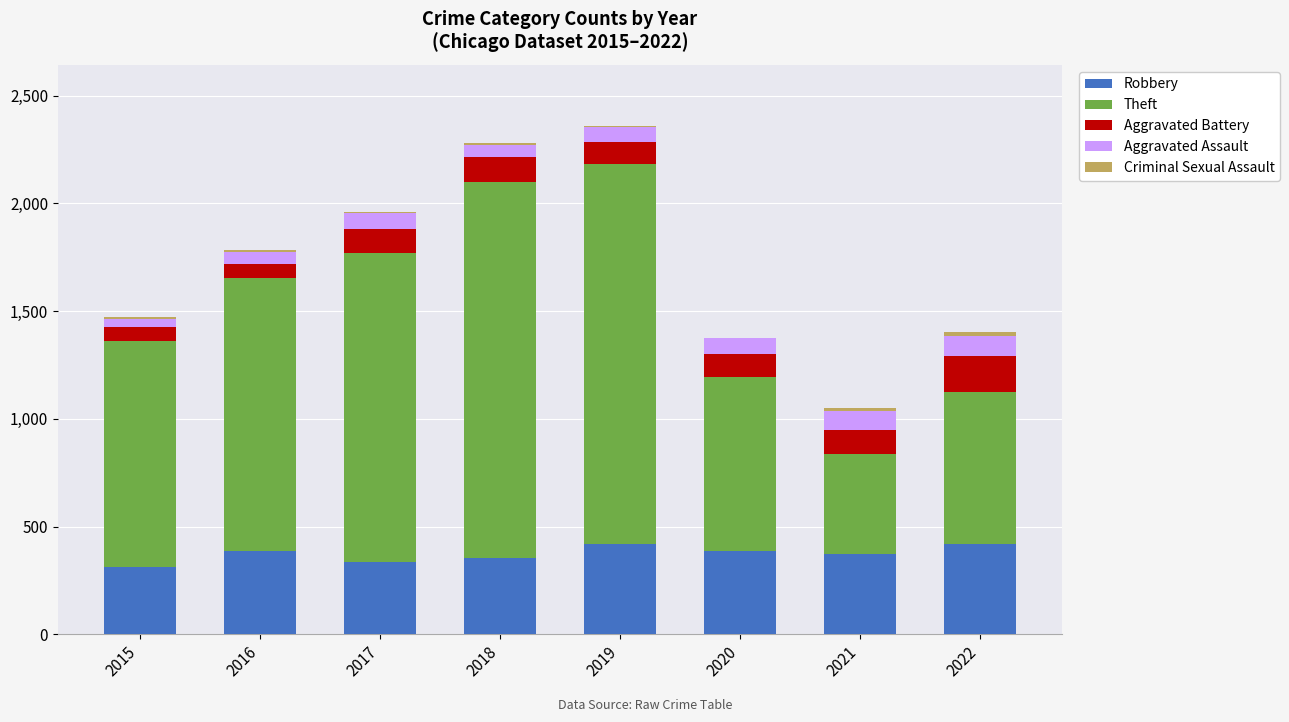

Is it true that Robbery equals 602 at 2016?

False